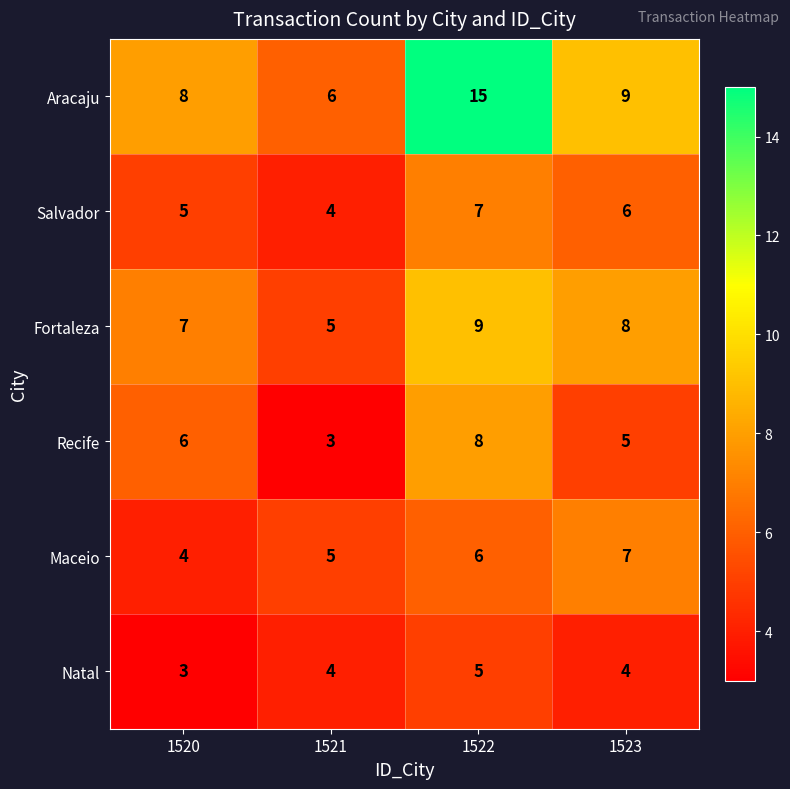

Between 1520 and 1522, which series saw the biggest shift?

Aracaju